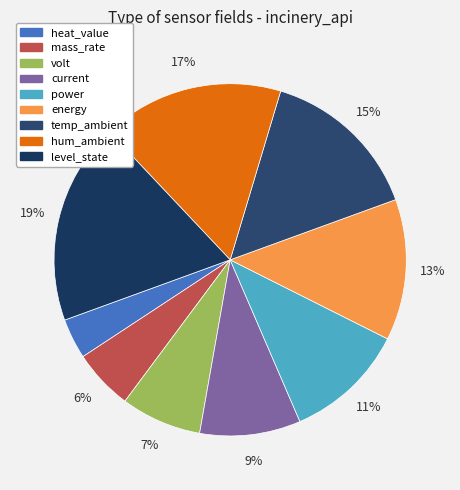

How much of the chart is everything except mass_rate?

94.4%